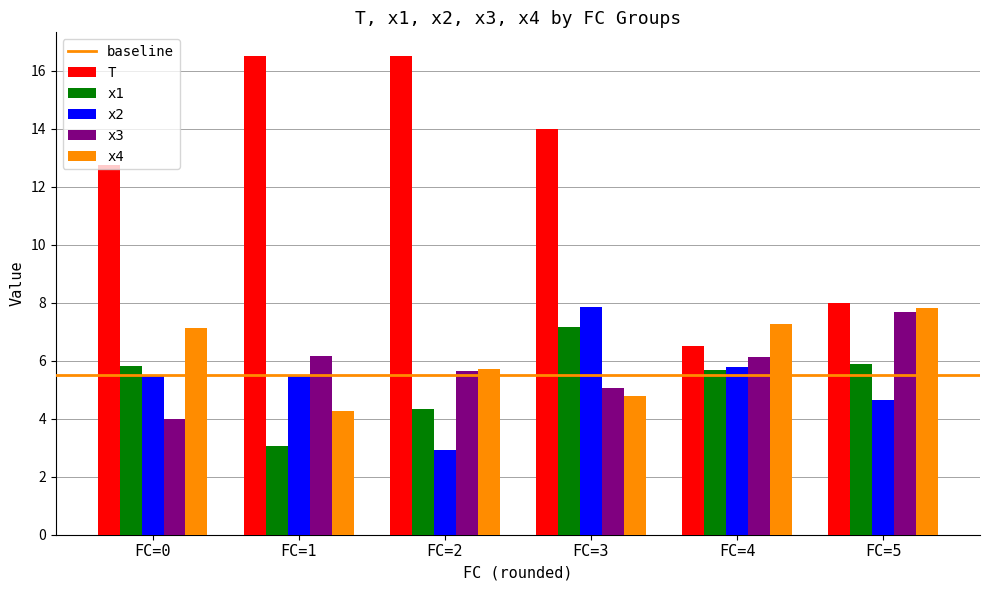

How many groups of bars are there?

6